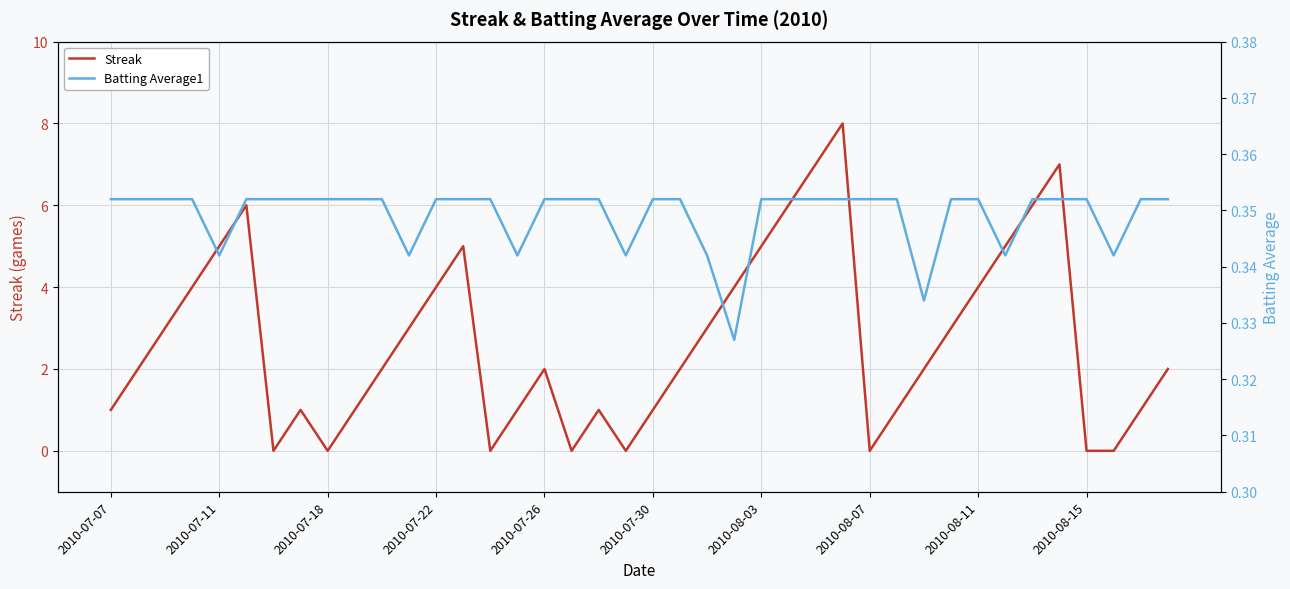

Reading left to right, transcribe all the data shown in this chart.

Streak: 1.0	2.0	3.0	4.0	5.0	6.0	0.0	1.0	0.0	1.0	2.0	3.0	4.0	5.0	0.0	1.0	2.0	0.0	1.0	0.0	1.0	2.0	3.0	4.0	5.0	6.0	7.0	8.0	0.0	1.0	2.0	3.0	4.0	5.0	6.0	7.0	0.0	0.0	1.0	2.0
Batting Average1: 0.4	0.4	0.4	0.4	0.3	0.4	0.4	0.4	0.4	0.4	0.4	0.3	0.4	0.4	0.4	0.3	0.4	0.4	0.4	0.3	0.4	0.4	0.3	0.3	0.4	0.4	0.4	0.4	0.4	0.4	0.3	0.4	0.4	0.3	0.4	0.4	0.4	0.3	0.4	0.4